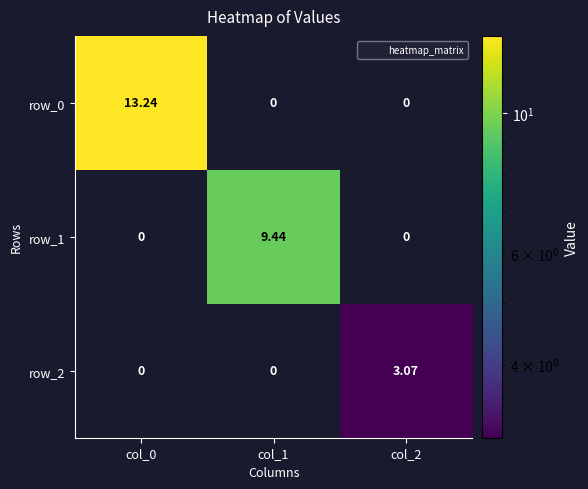

What is the sum of all row_1 values?

9.4